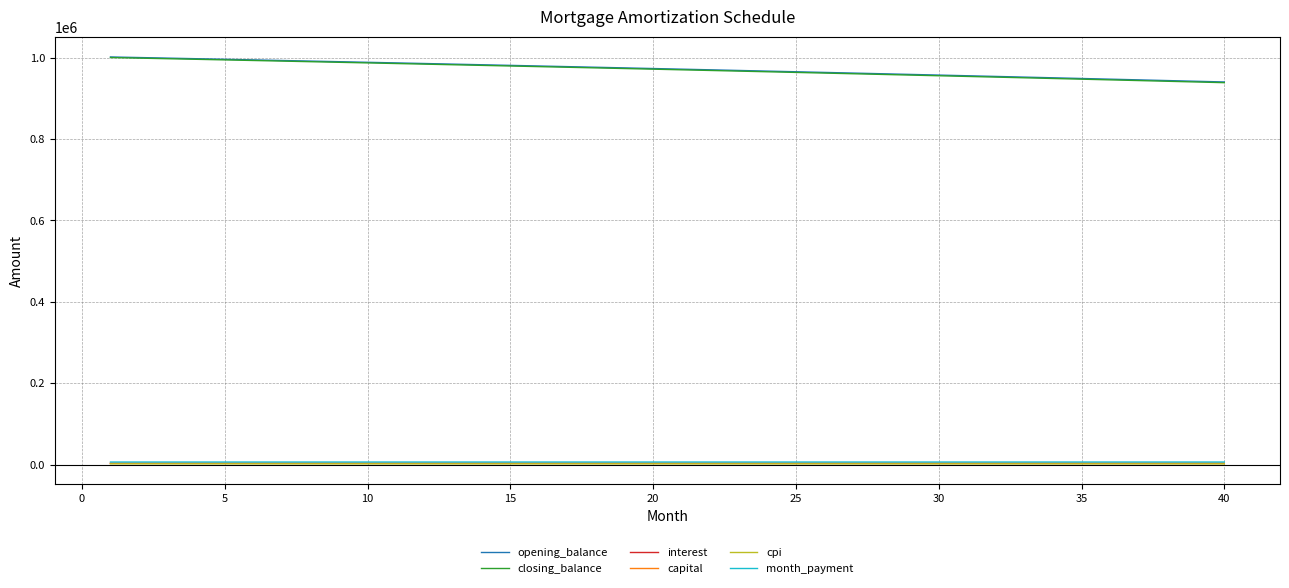

Which series has the widest spread of values?

closing_balance